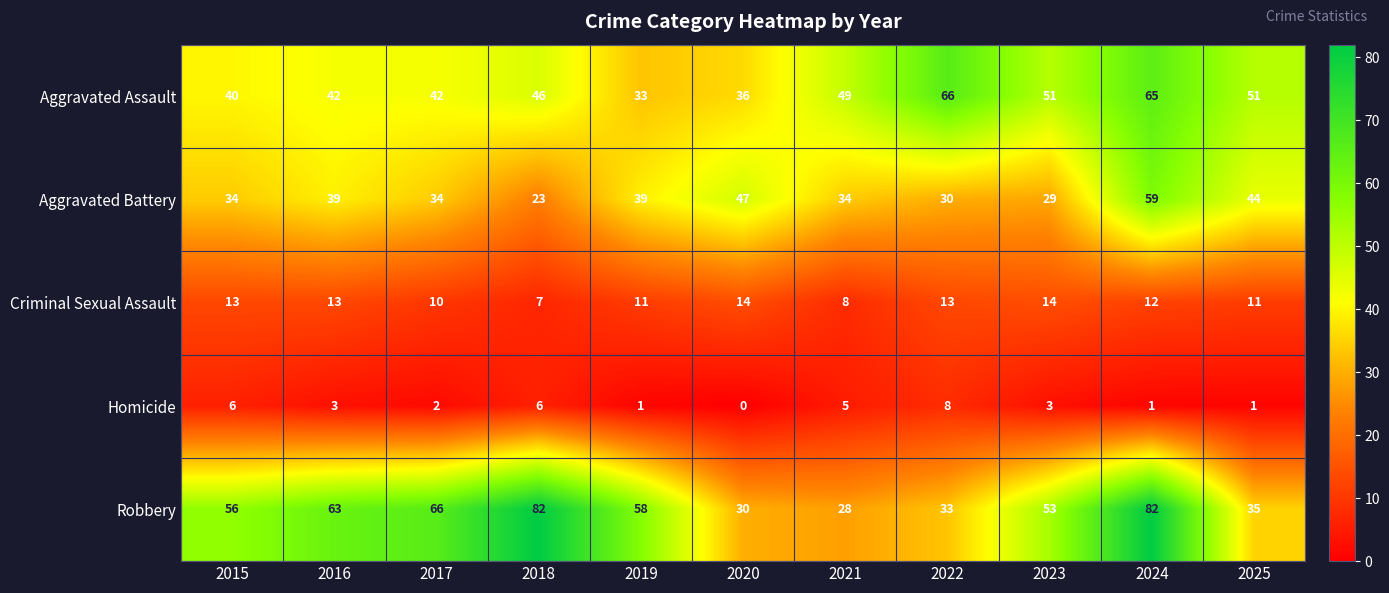

Which series has the largest total across all categories?

Robbery